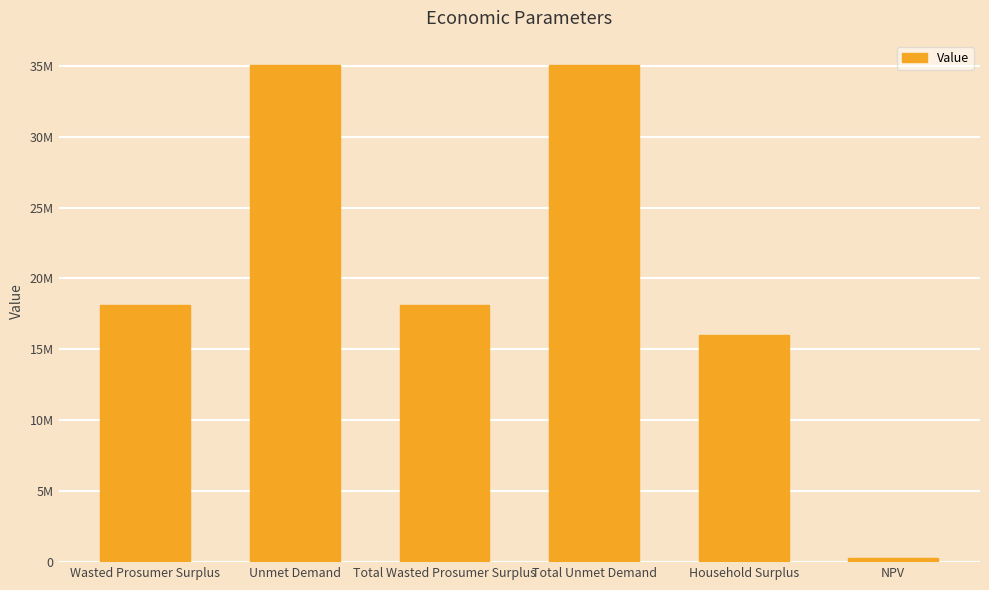

Which category has the highest value across all series?

Unmet Demand